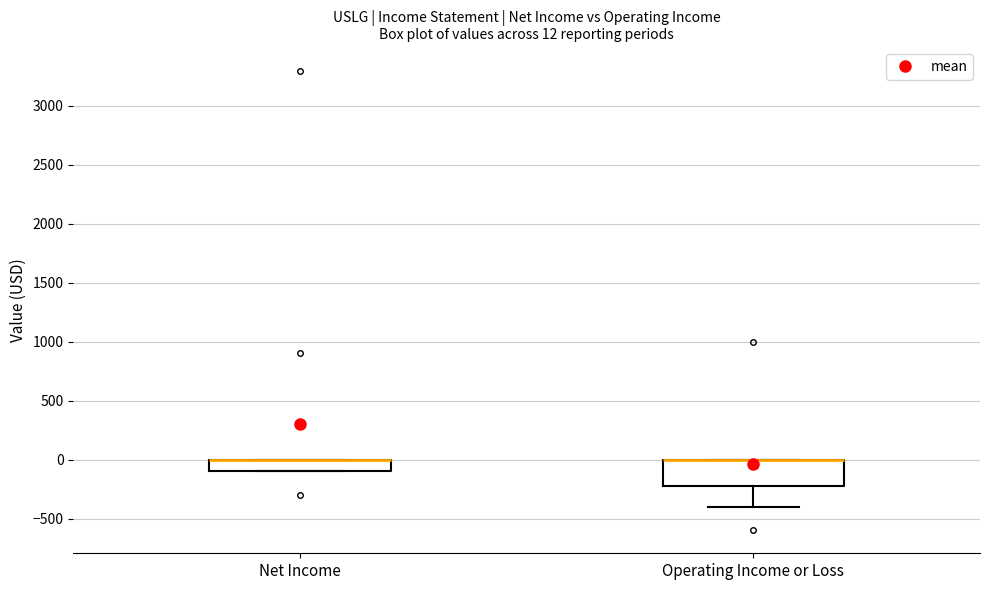

Which box is the tallest, from its lower edge to its upper edge?

Operating Income or Loss